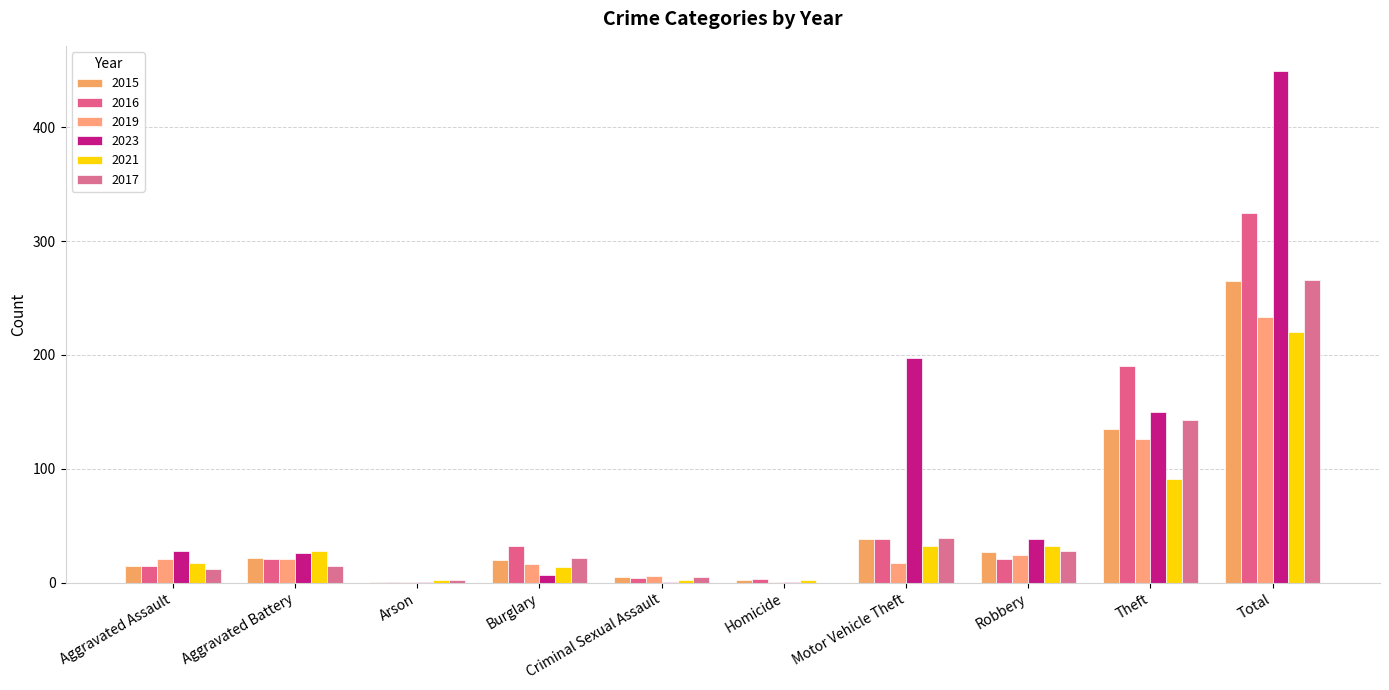

At which label does 2016 reach its minimum?

Arson